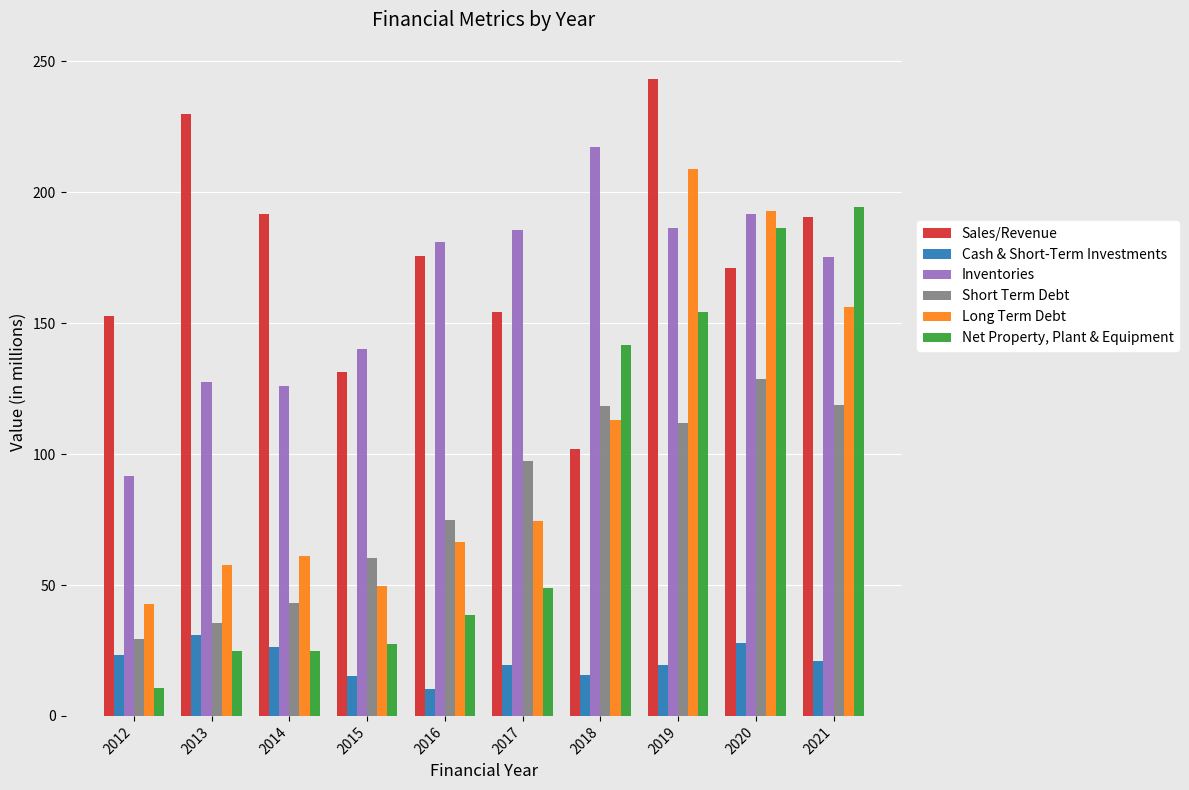

What is the maximum value shown in the chart?

243.4